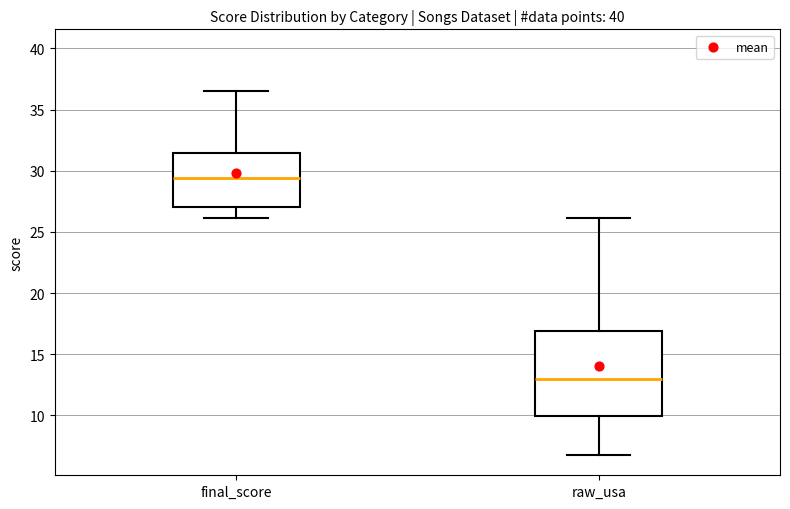

Comparing the boxes themselves (not the whiskers), which one is the tallest?

raw_usa